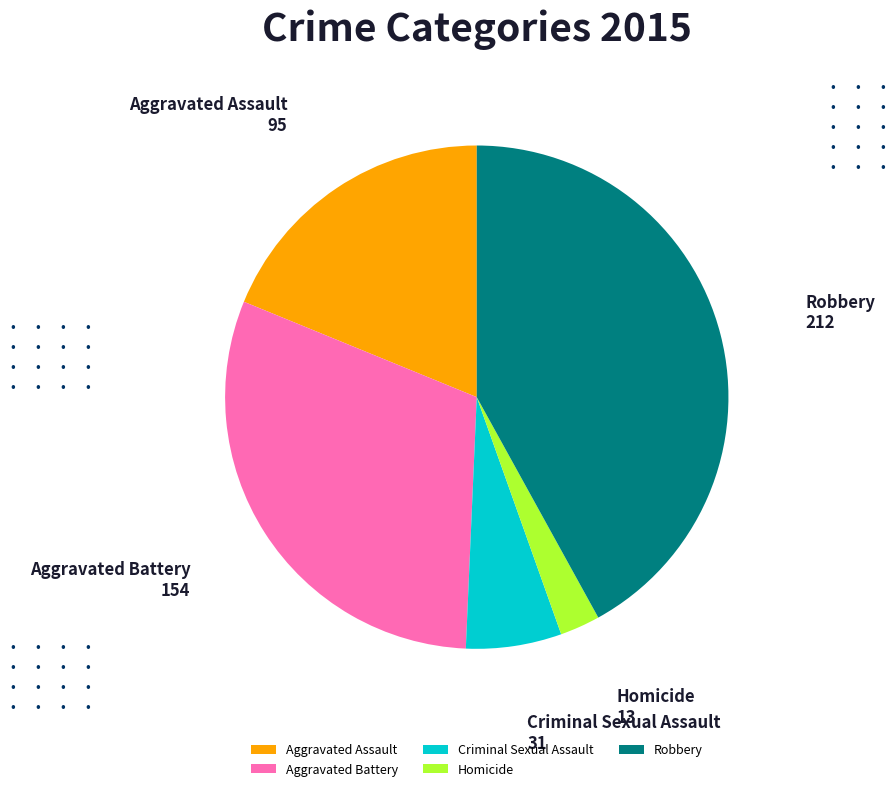

Which has a higher value, Homicide or Criminal Sexual Assault?

Criminal Sexual Assault